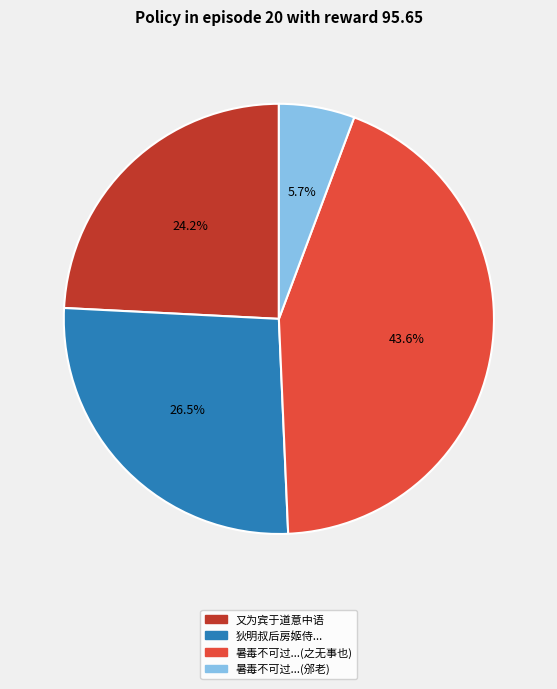

Is 狄明叔后房姬侍... the majority of the pie?

No